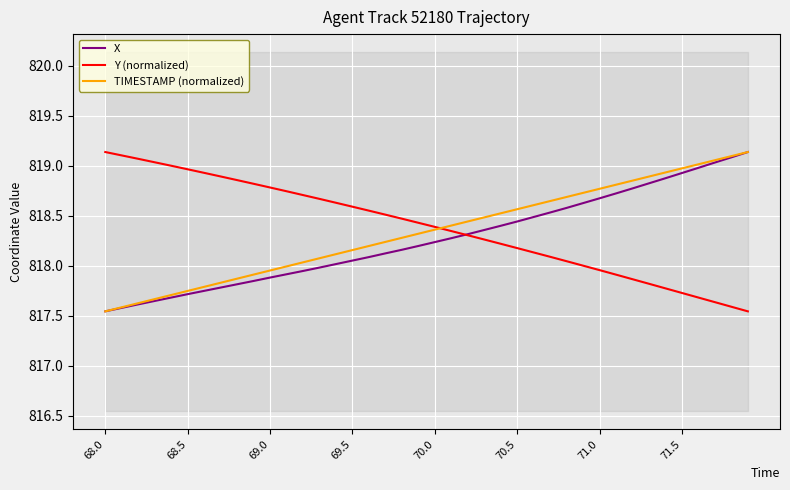

What is the approximate value of TIMESTAMP (normalized) at 16?

818.2